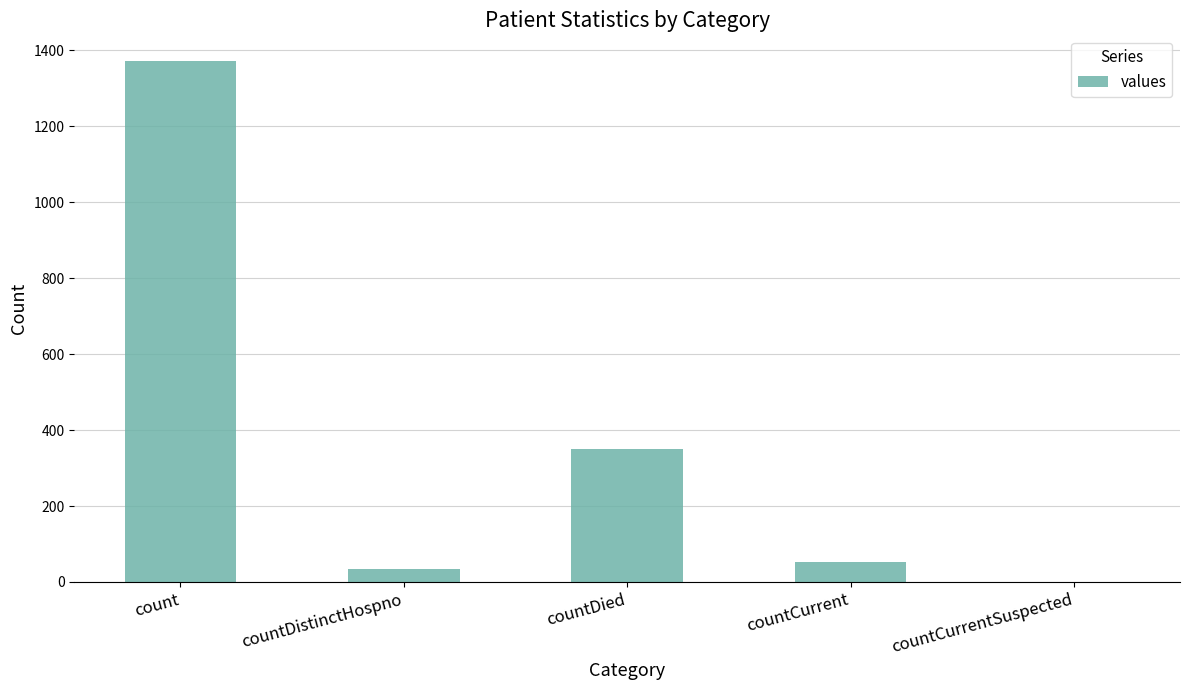

Where does the data first go above 52?

count